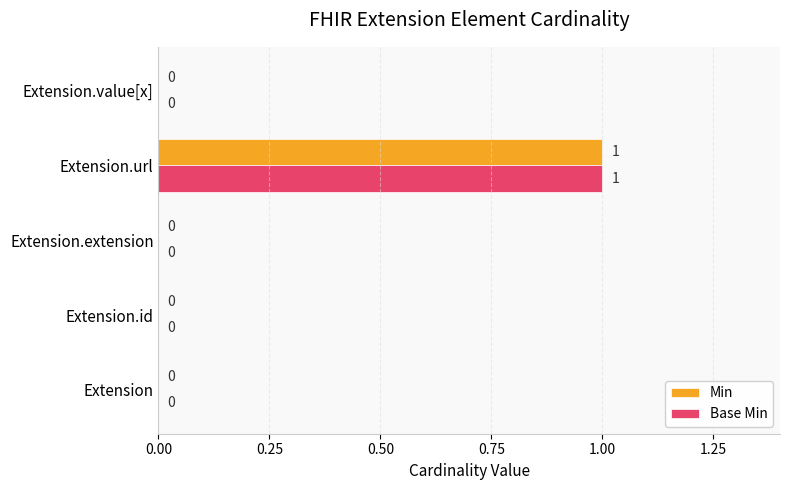

At which category is the sum across all series the highest?

Extension.url